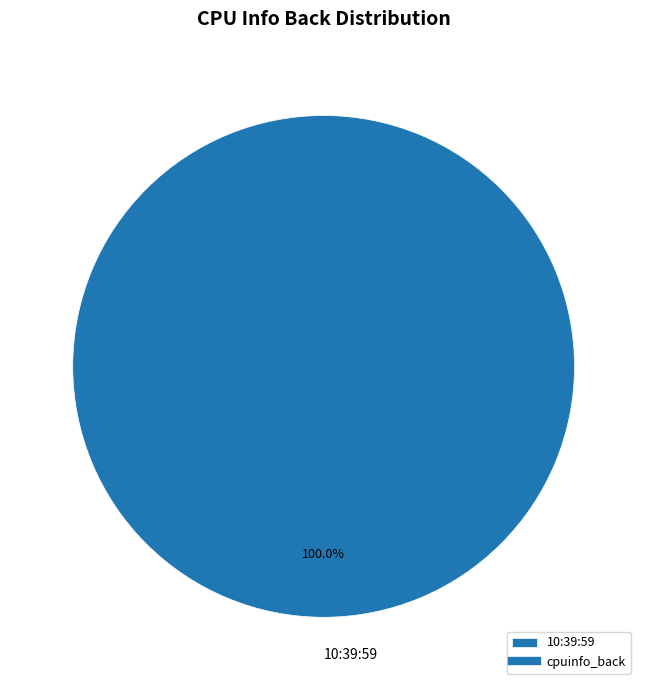

Rank the categories by value from lowest to highest.

10:39:59